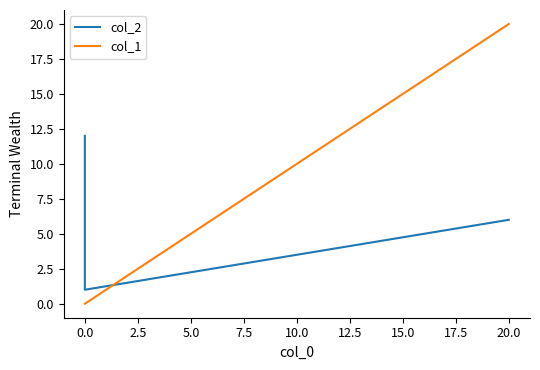

How many intersections are there between col_2 and col_1?

1